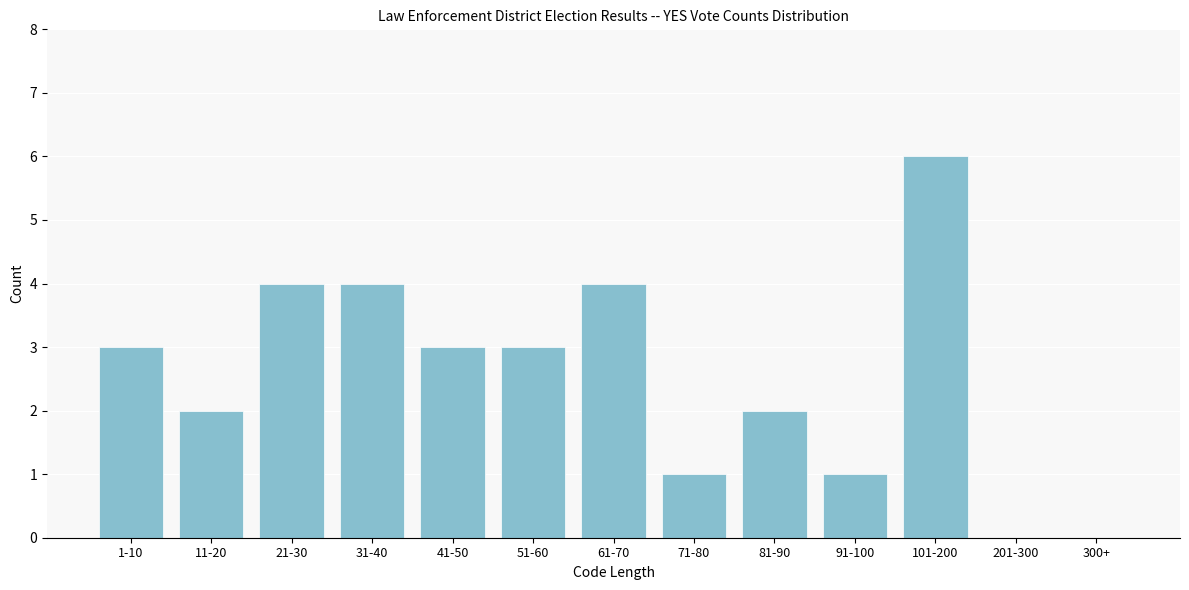

Reading left to right, transcribe all the data shown in this chart.

1-10=3	11-20=2	21-30=4	31-40=4	41-50=3	51-60=3	61-70=4	71-80=1	81-90=2	91-100=1	101-200=6	201-300=0	300+=0